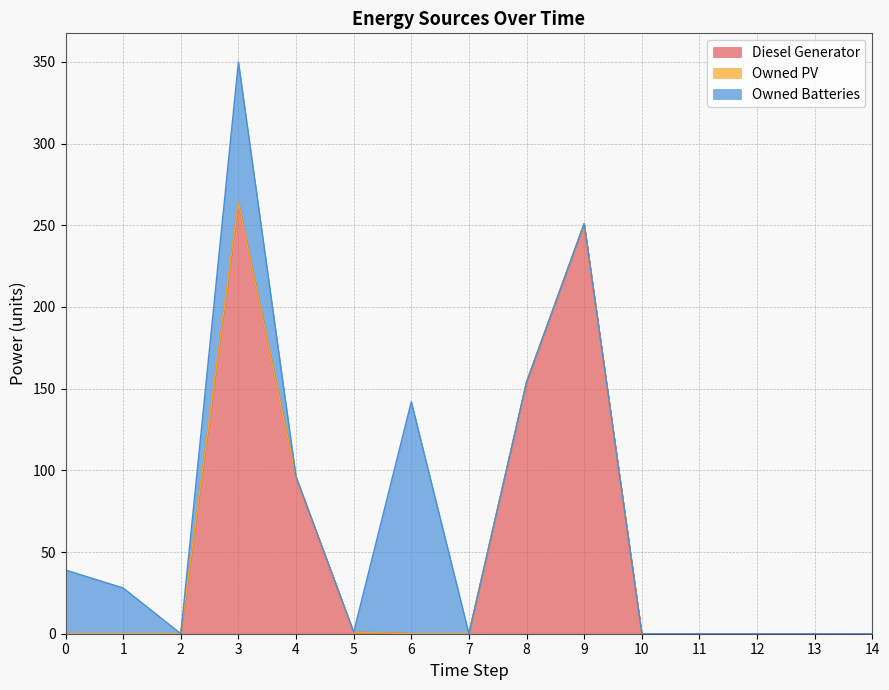

What are all the series names shown in the legend?

Diesel Generator, Owned PV, Owned Batteries